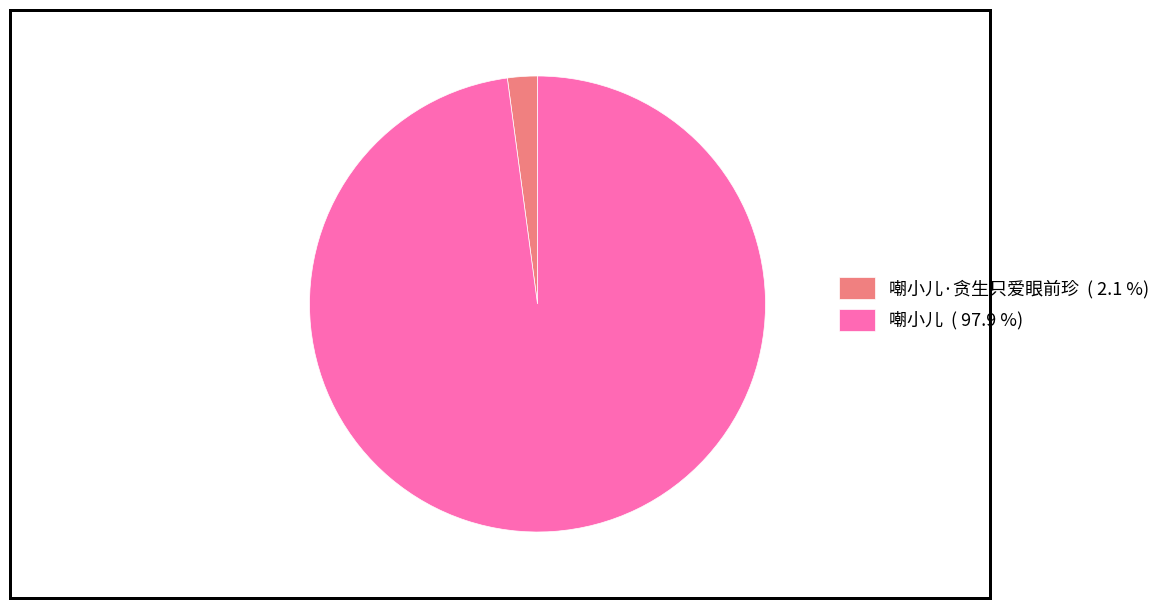

Which has a higher value, 嘲小儿·贪生只爱眼前珍 ( 2.1 %) or 嘲小儿 ( 97.9 %)?

嘲小儿 ( 97.9 %)